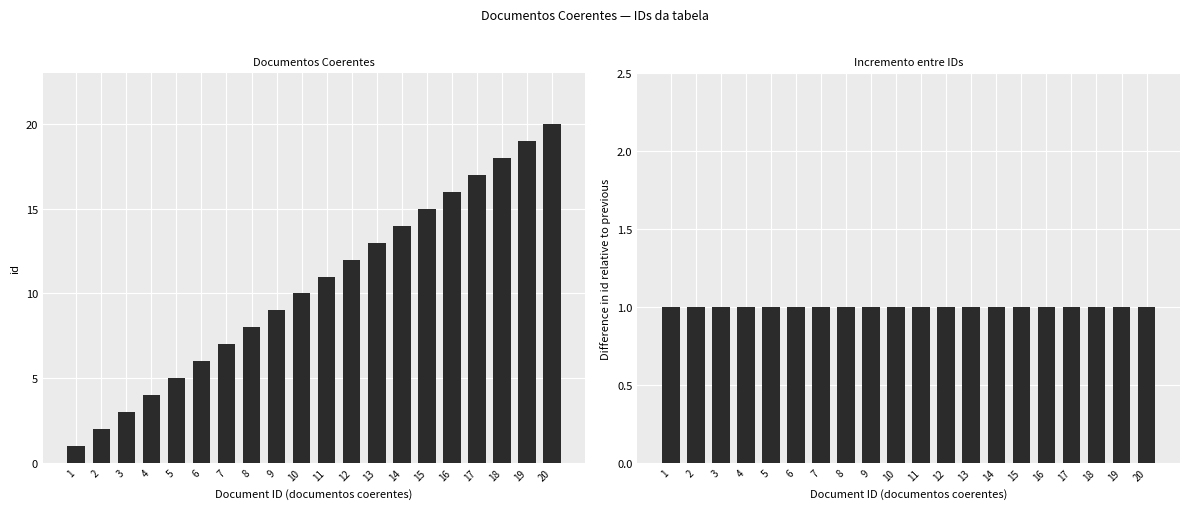

Does the chart contain any negative values?

No